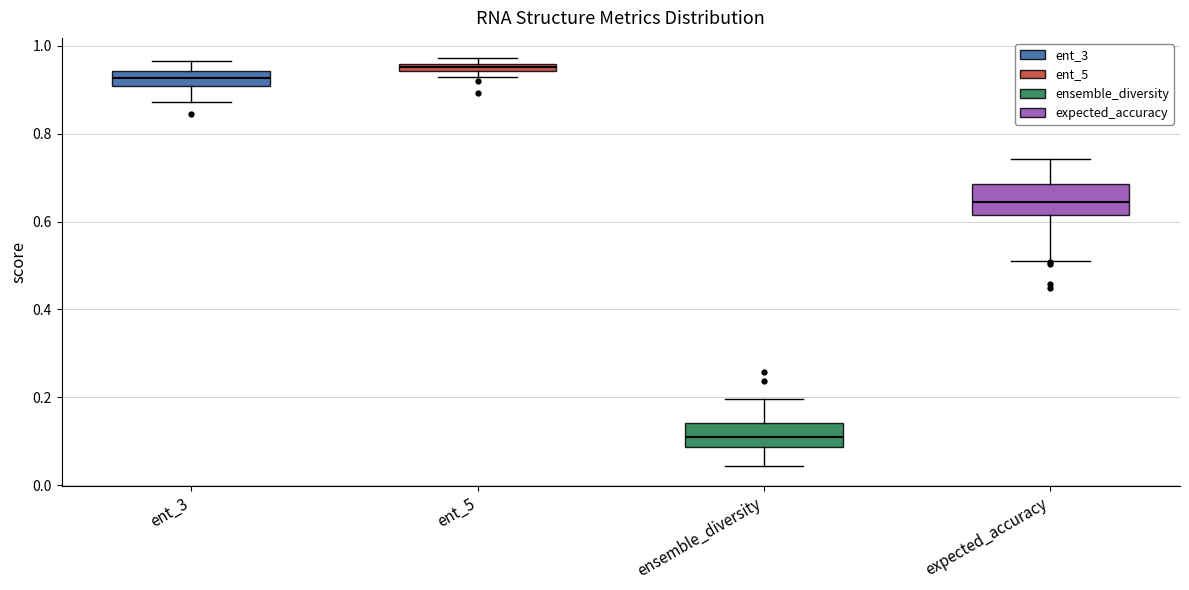

Where is the lower edge of the box for expected_accuracy on the y-axis? The values are not printed on the chart, so give them approximately, as read against the axis.

0.62